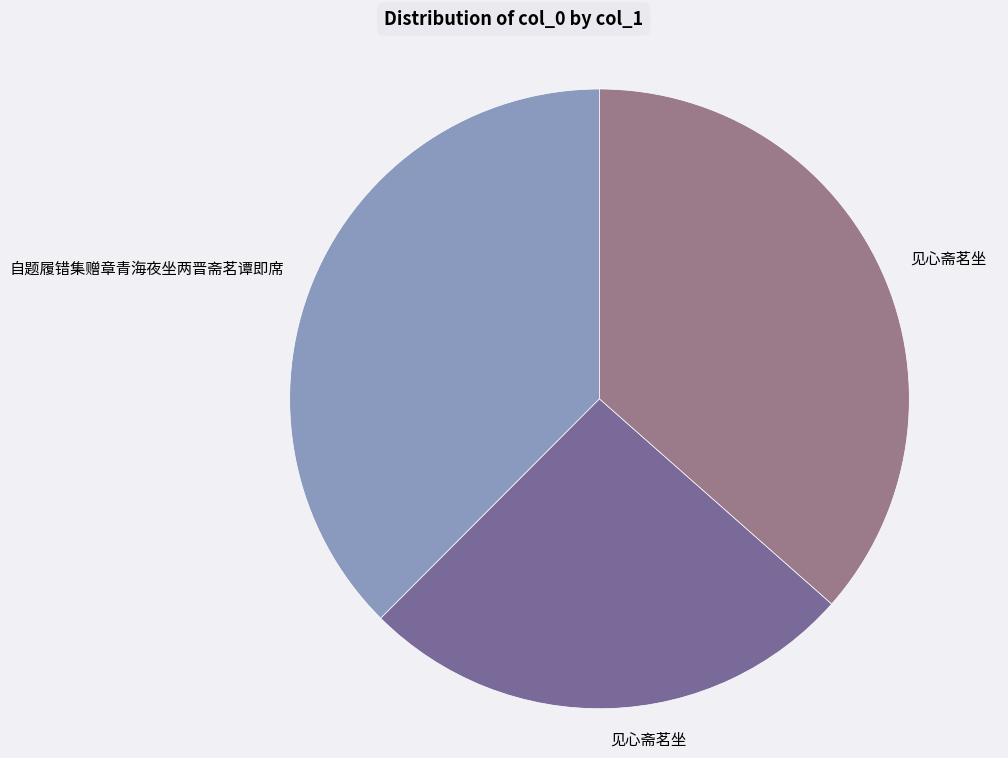

Does any single category account for the majority?

No